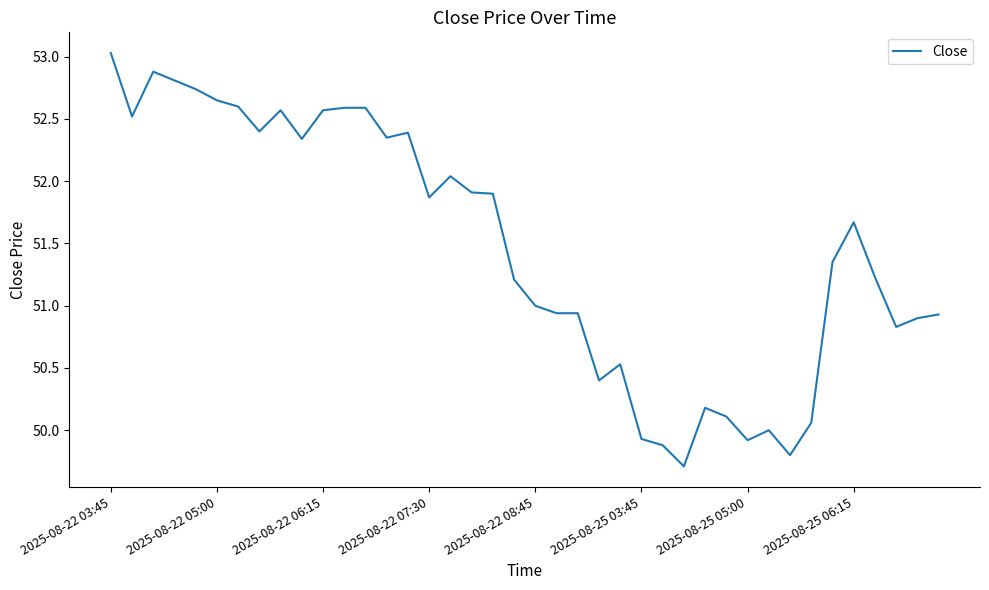

What is the difference between the maximum and minimum values?

3.3